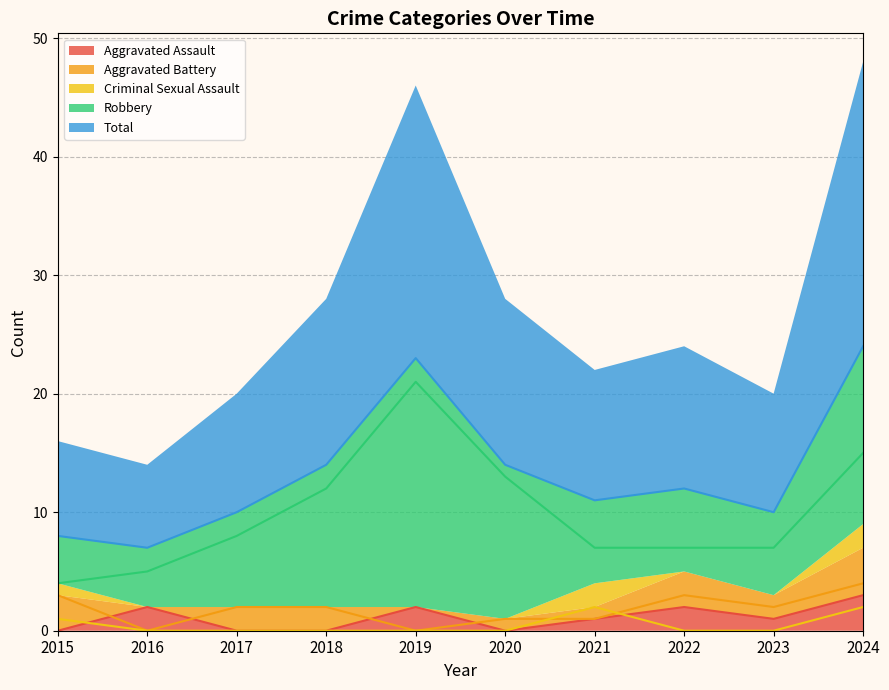

Is it true that Criminal Sexual Assault equals 1 at 2017?

False